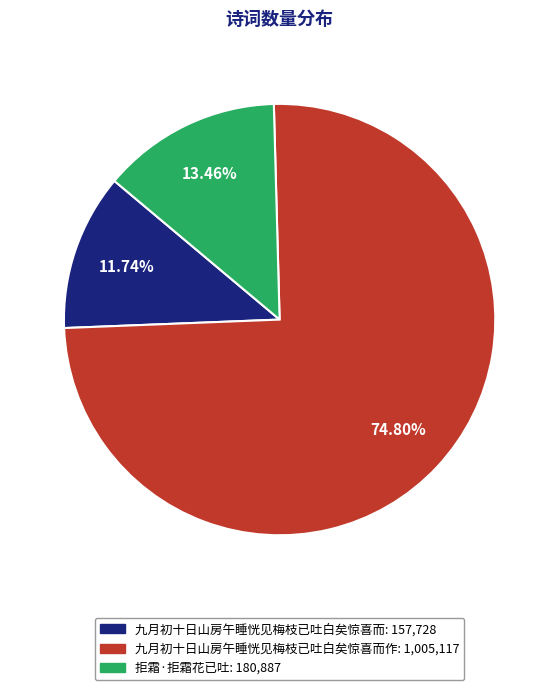

Is there a majority slice in this chart?

Yes